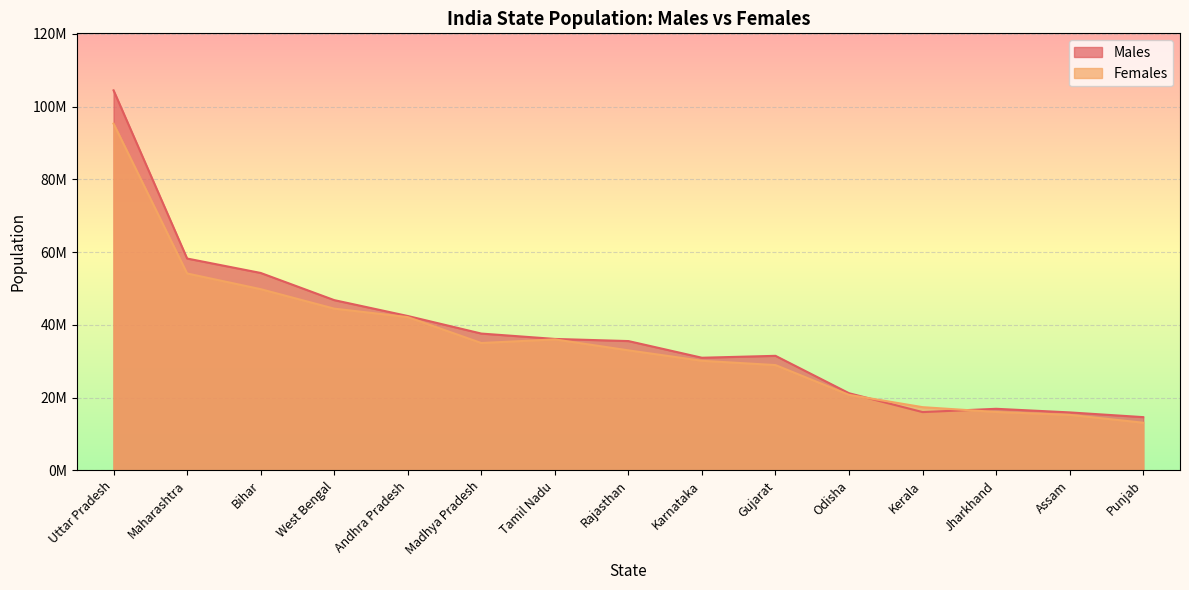

What is the sum of all Males values?

562760862